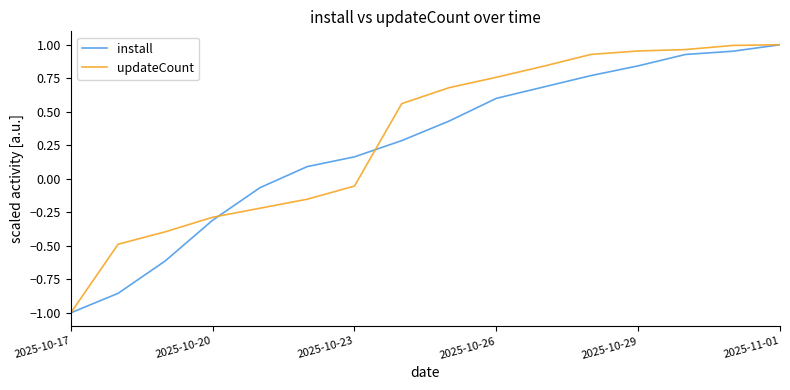

What is the minimum value shown in the chart?

-1.0